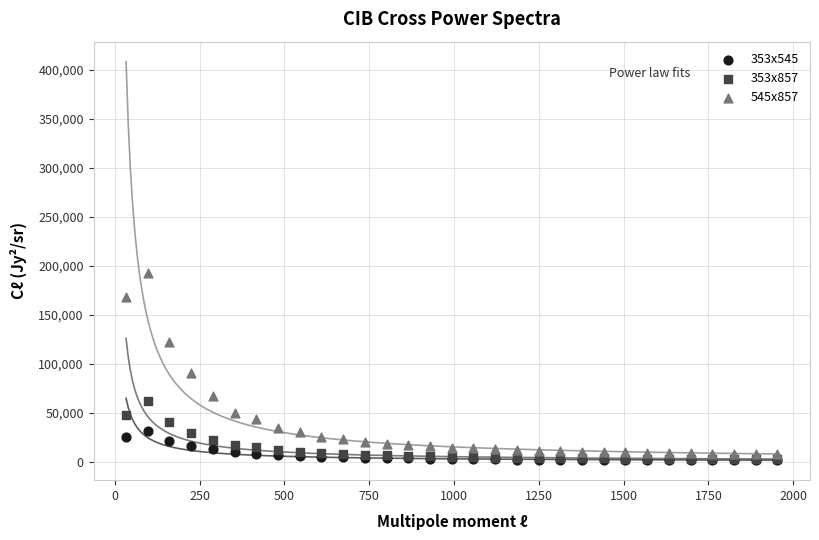

Across all series, what Y value is closest to 96866?

90353.0